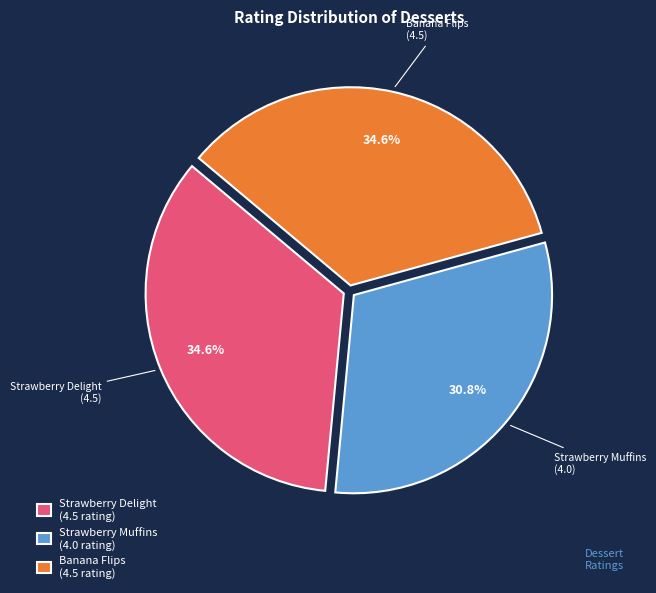

To the nearest percent, what is the combined percentage of Strawberry Muffins and Banana Flips?

65%